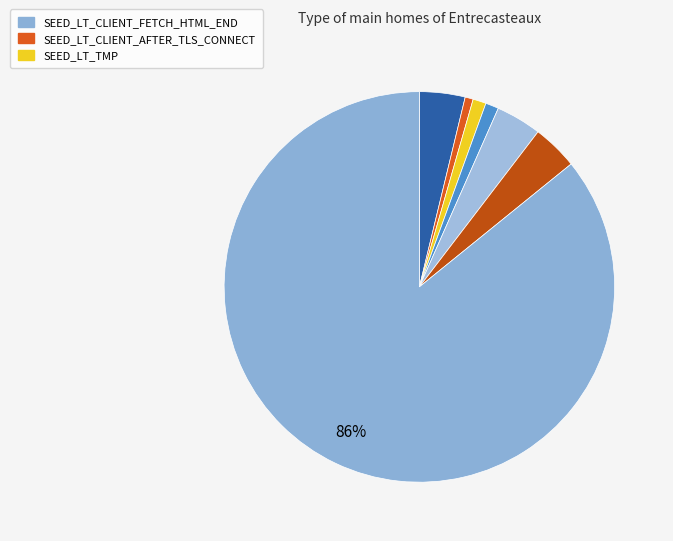

How many slices are in this pie chart?

7